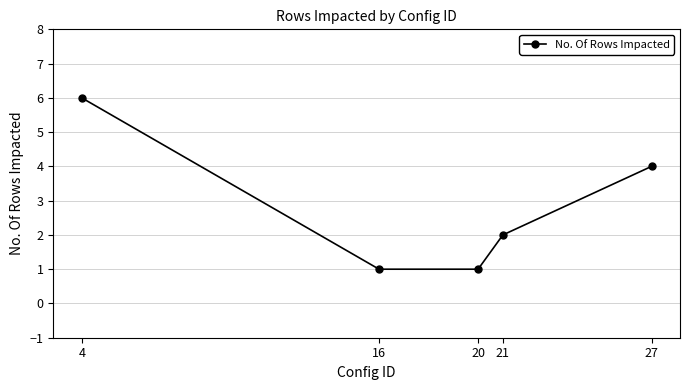

The value at 4 is 6. True or false?

True